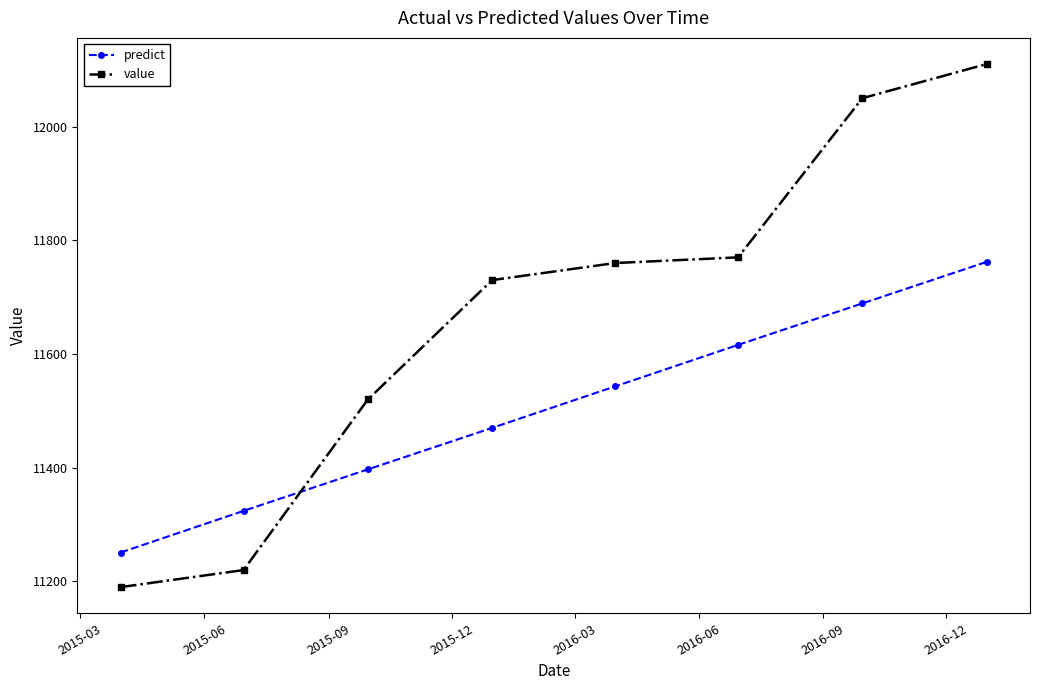

What is the difference between the second highest and second lowest values in the value series?

830.0